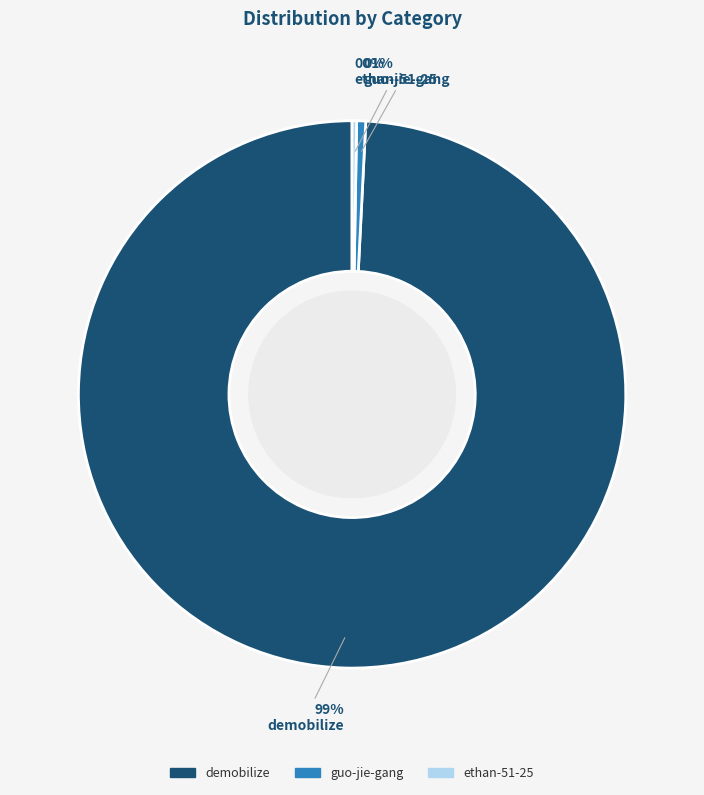

Which category has the biggest portion of the pie?

demobilize